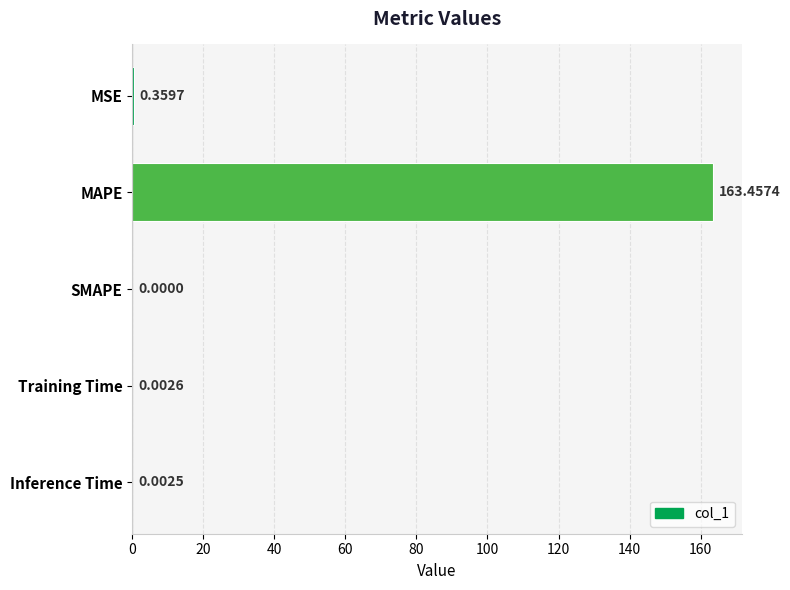

Between Inference Time and Training Time, which is larger?

Training Time